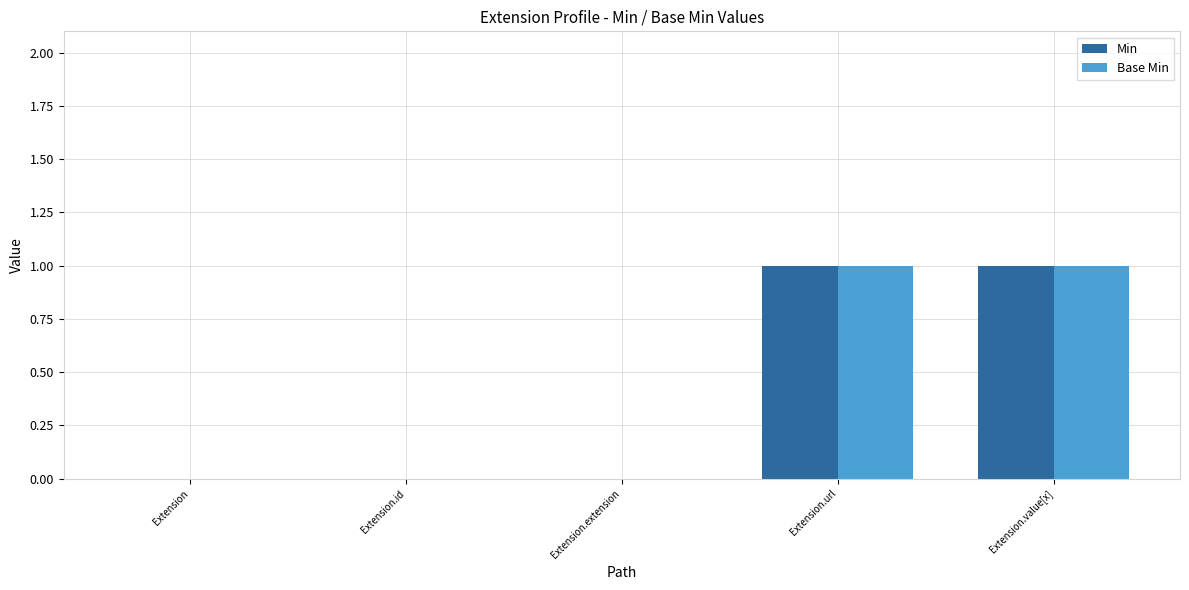

What is the maximum value shown in the chart?

1